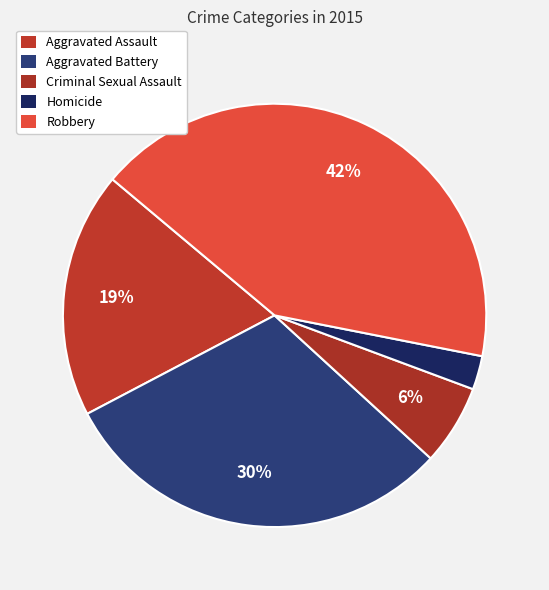

The Aggravated Assault slice represents 13% of the pie. True or false?

False